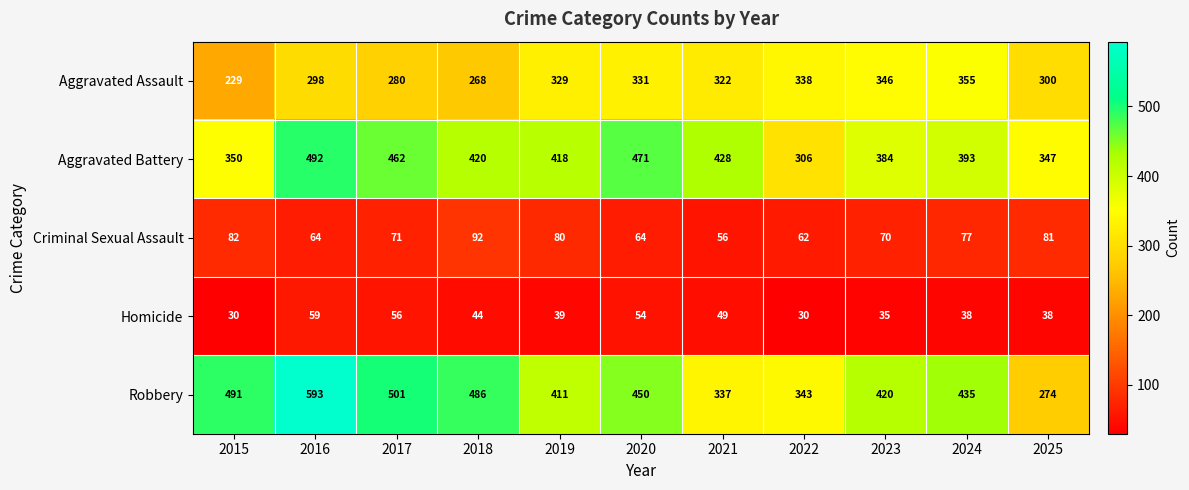

Rank the series at 2015 from highest to lowest value.

Robbery, Aggravated Battery, Aggravated Assault, Criminal Sexual Assault, Homicide